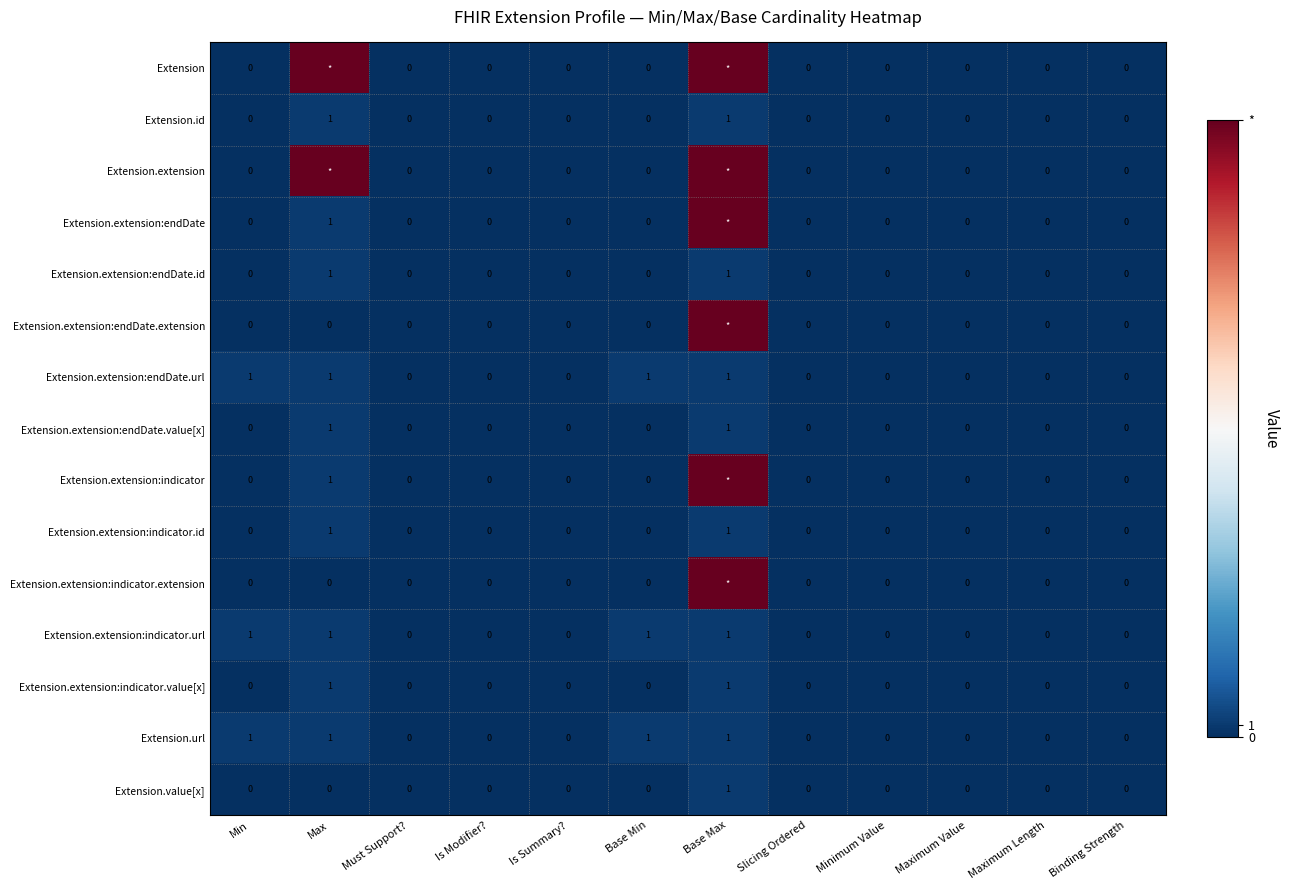

Count the Extension.extension:indicator.url values in the range 0 to 1.

12